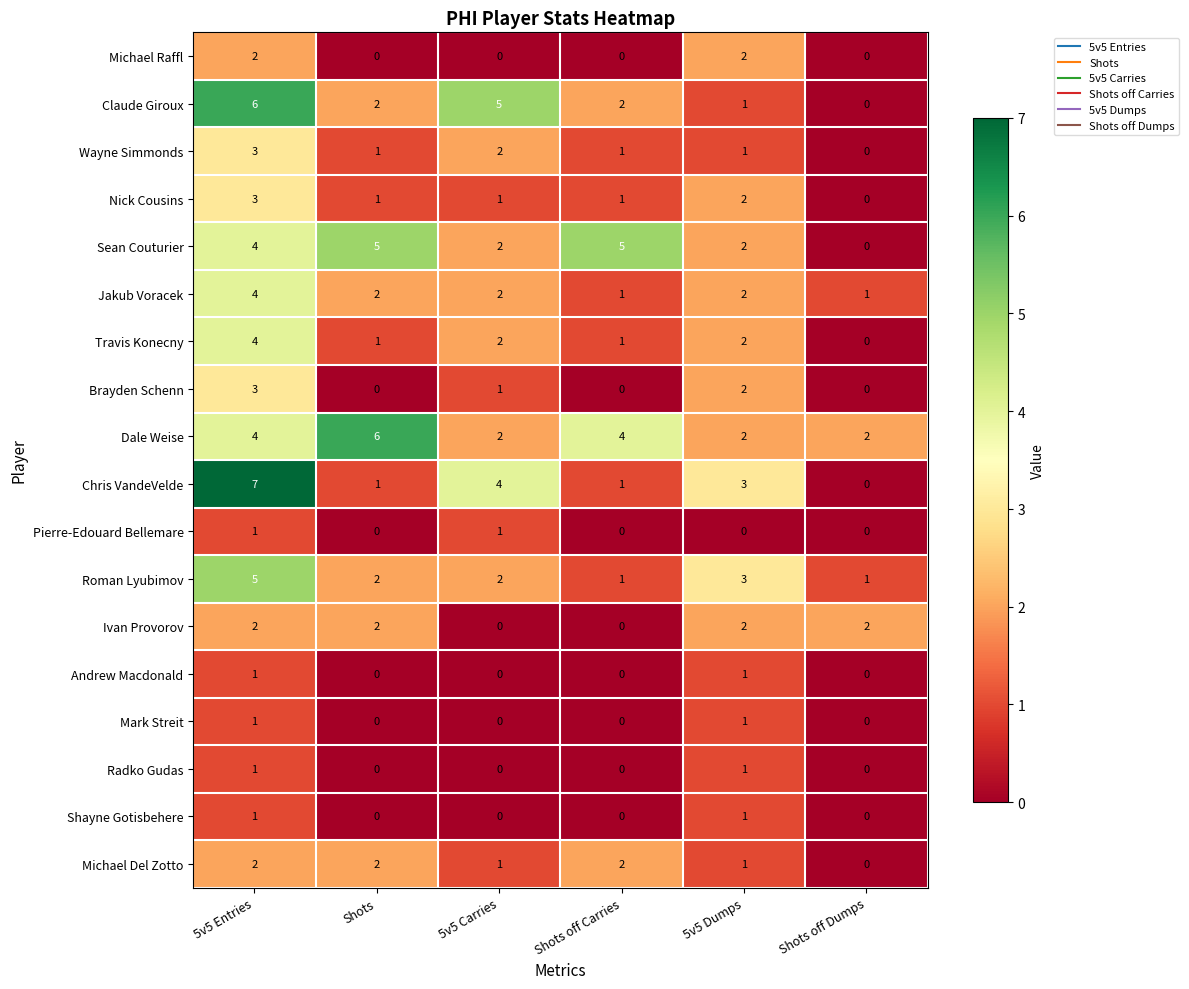

True or false: Pierre-Edouard Bellemare has a value of -1 at Shots off Dumps.

False